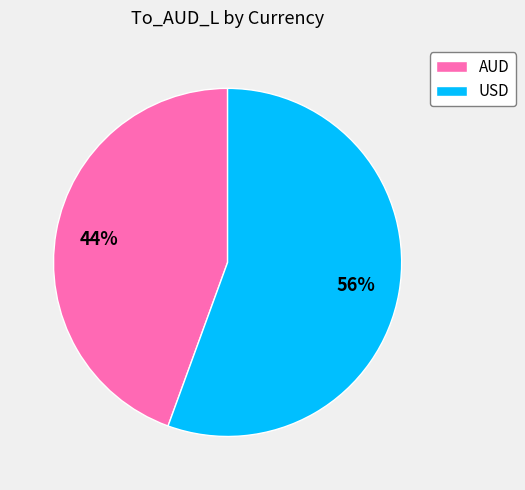

Is it true that AUD is 33% of the pie?

False